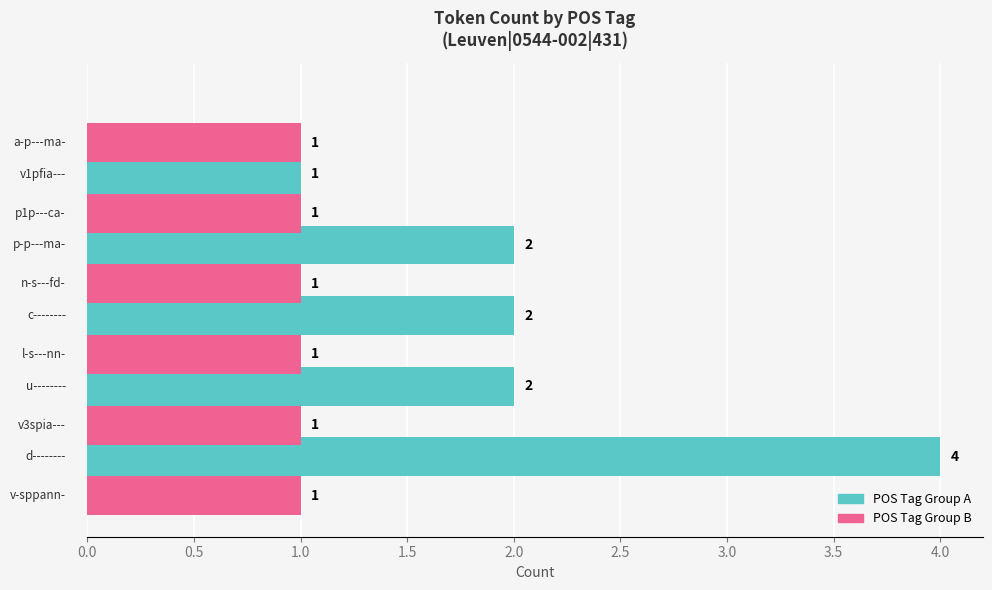

What is the sum of all POS Tag Group A values?

11